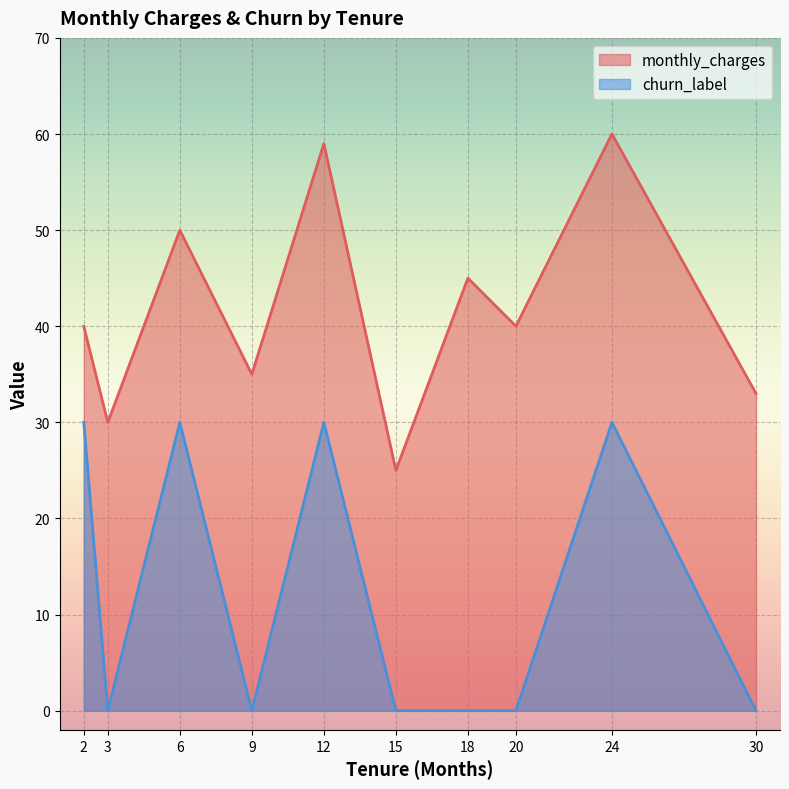

Reading right to left, extract all data points from this chart.

monthly_charges: 30=33.0	24=60.0	20=40.0	18=45.0	15=25.0	12=59.0	9=35.0	6=50.0	3=30.0	2=40.0
churn_label: 30=0.0	24=30.0	20=0.0	18=0.0	15=0.0	12=30.0	9=0.0	6=30.0	3=0.0	2=30.0